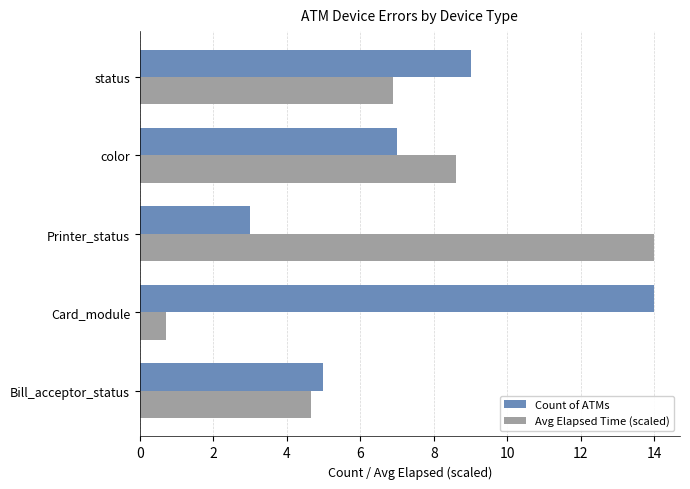

Rank the series by their average value, from lowest to highest.

Avg Elapsed Time (scaled), Count of ATMs